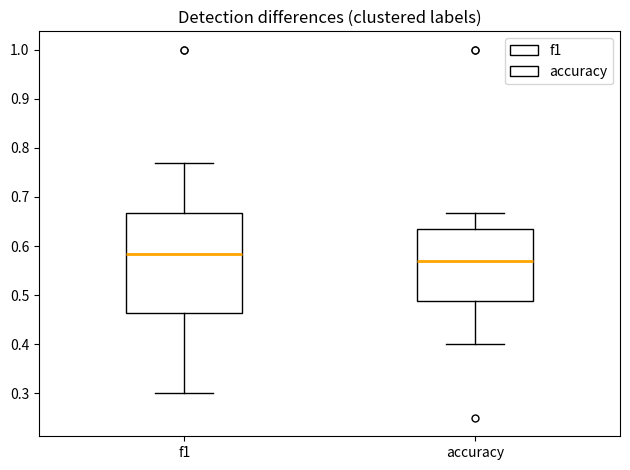

Reading left to right, read every box against the y-axis: the position of its median line, the range the box covers, and the ends of its whiskers. The values are not printed on the chart, so give them approximately, as read against the axis.

f1: median 0.58, box 0.46 to 0.67, whiskers 0.30 to 0.77
accuracy: median 0.57, box 0.49 to 0.64, whiskers 0.40 to 0.67